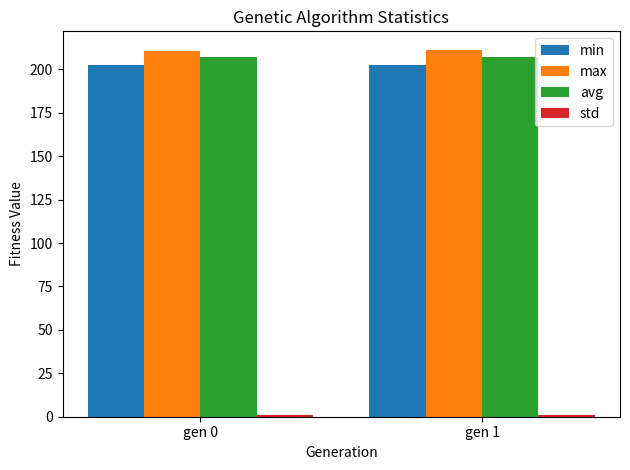

Read the min value at gen 1.

202.6